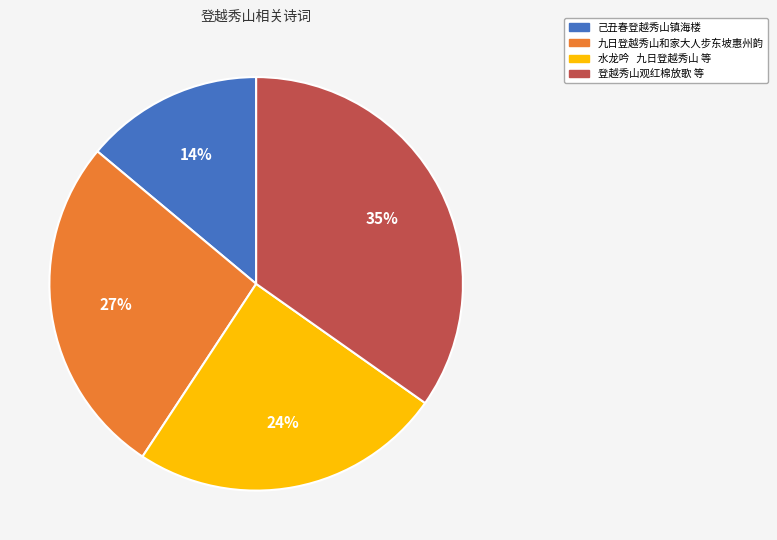

To the nearest percent, what is the average slice percentage?

25%